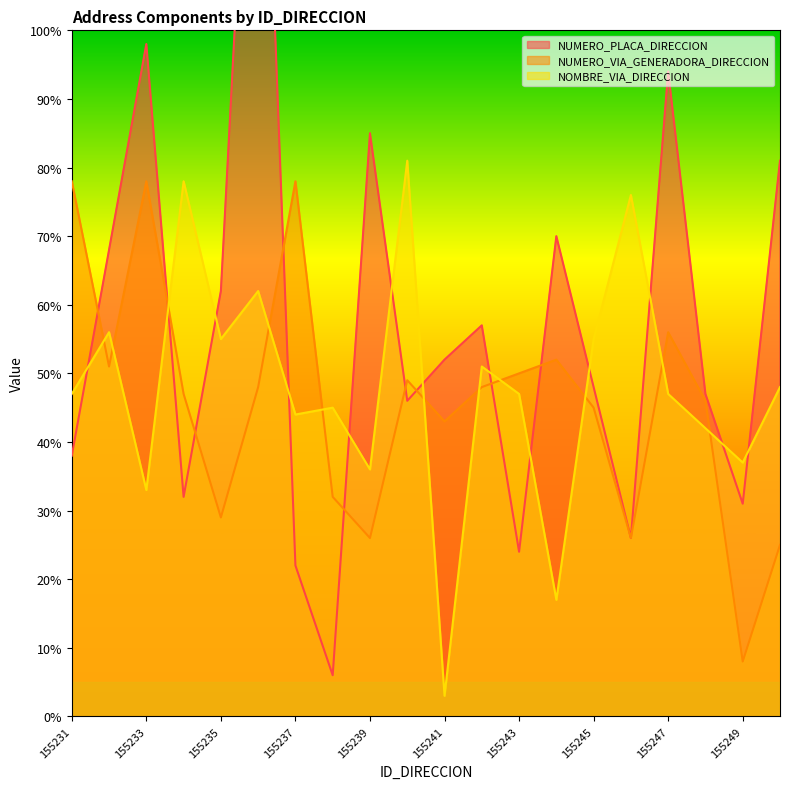

Which series has the largest total across all categories?

NUMERO_PLACA_DIRECCION